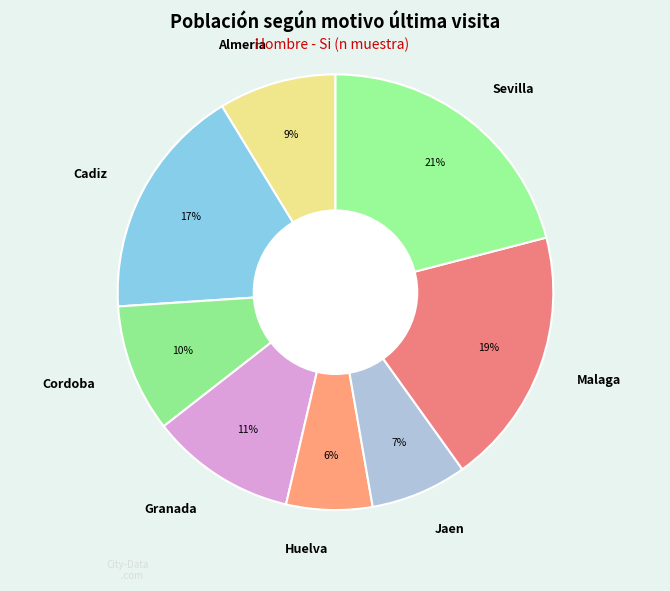

How many segments does this pie chart have?

8